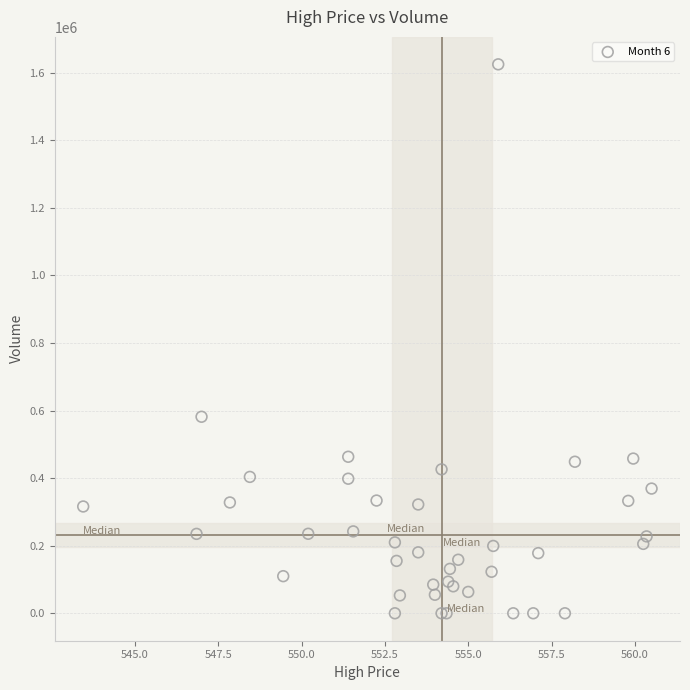

What Y value in the scatter plot is closest to 812169?

581501